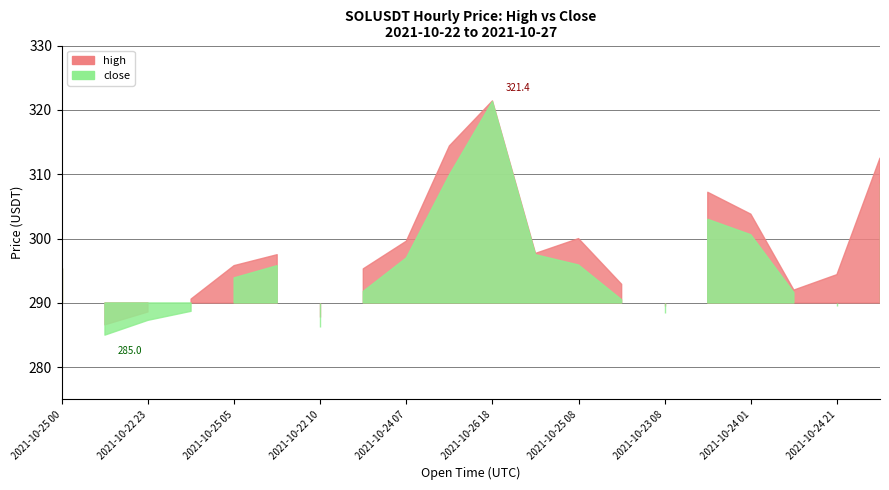

True or false: high and close cross at least once.

False